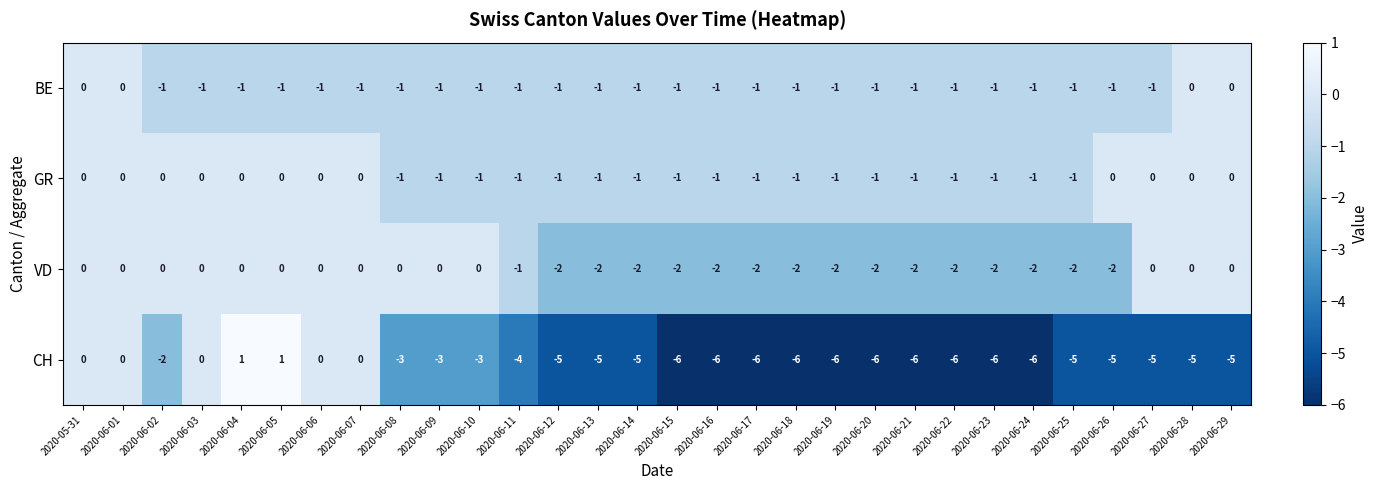

Where does the CH series first go above -5?

2020-05-31